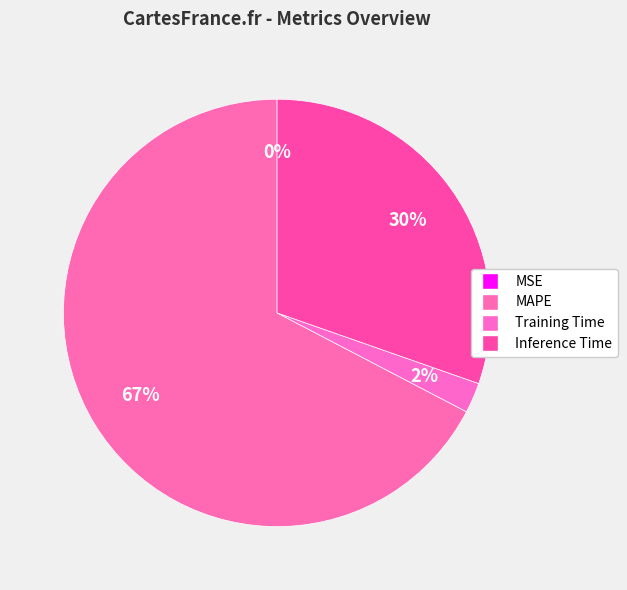

To the nearest percent, what percentage of the pie is Training Time?

2%